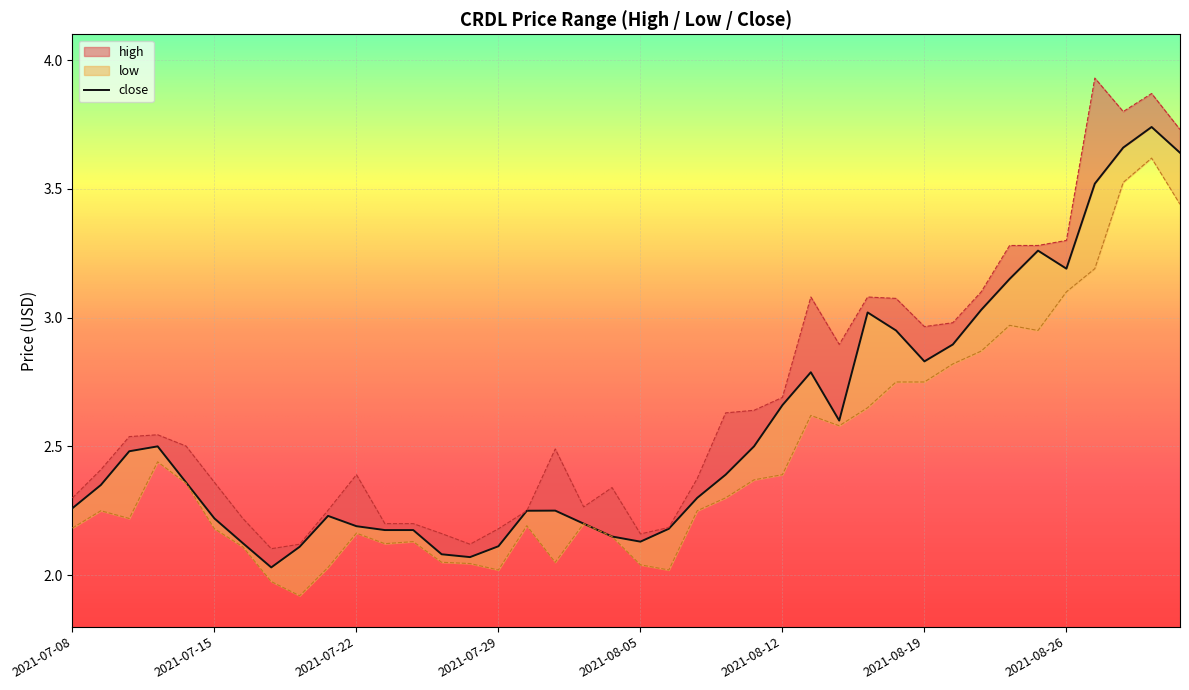

The low series shows 0.8 at 2021-07-16. True or false?

False